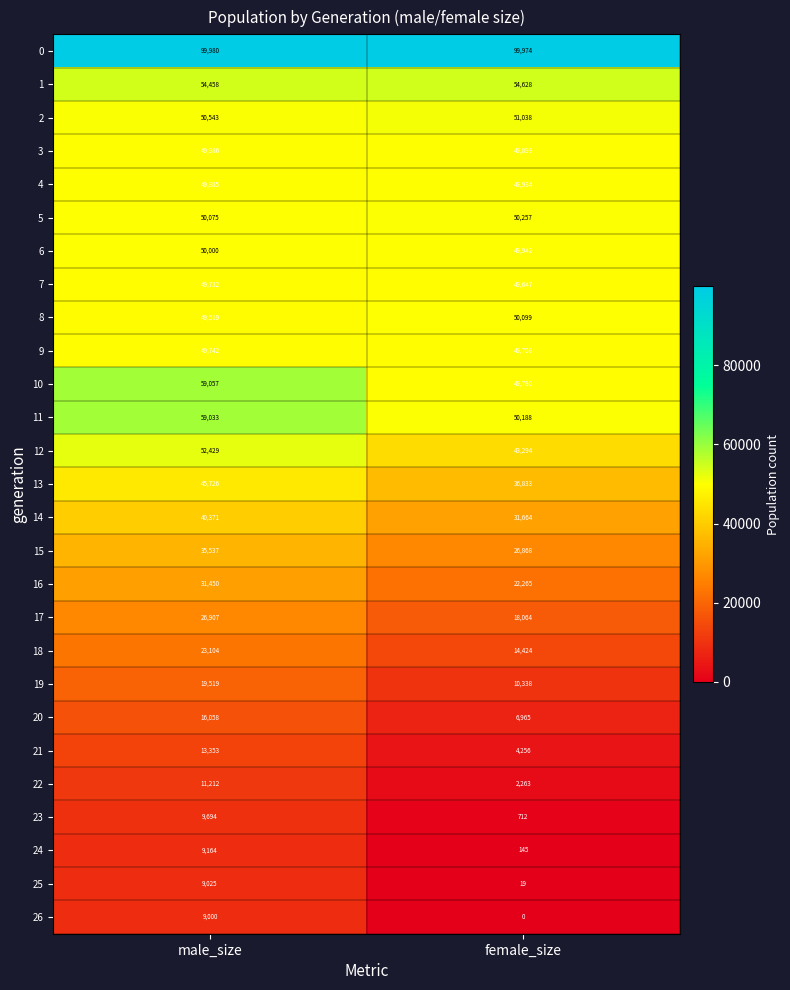

What is the lowest value of the 9 series?

49708